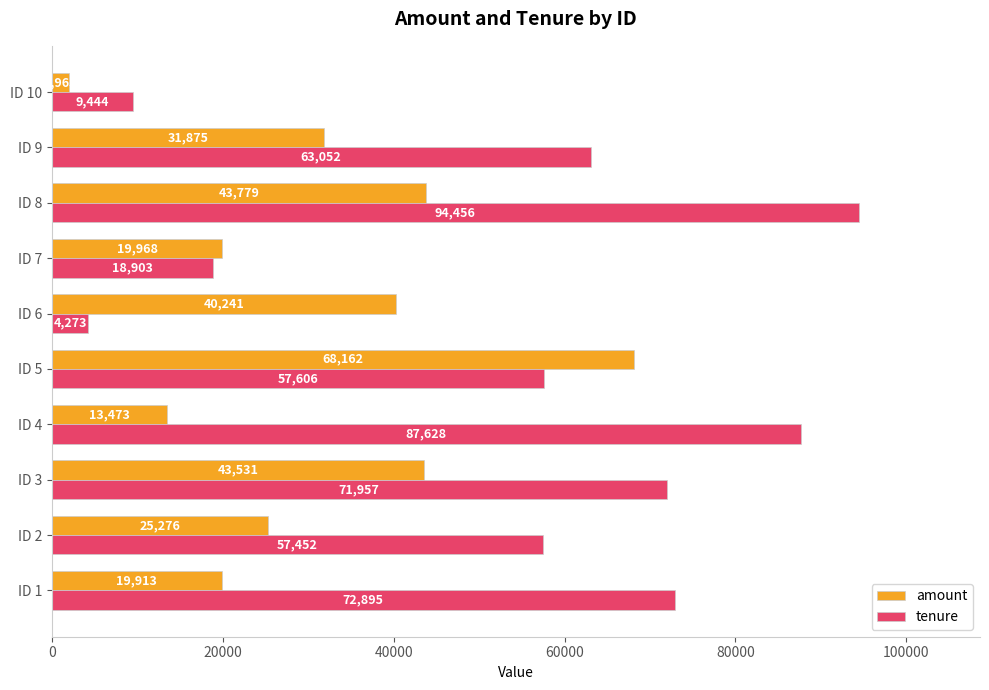

At which category is the sum across all series the highest?

ID 8